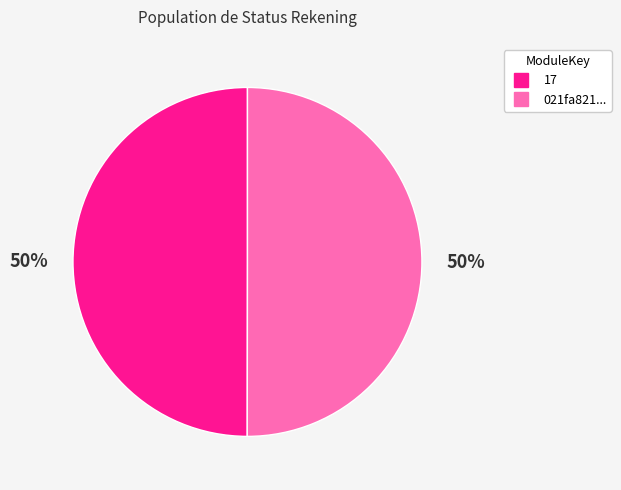

To the nearest percent, what is the average slice percentage?

50%